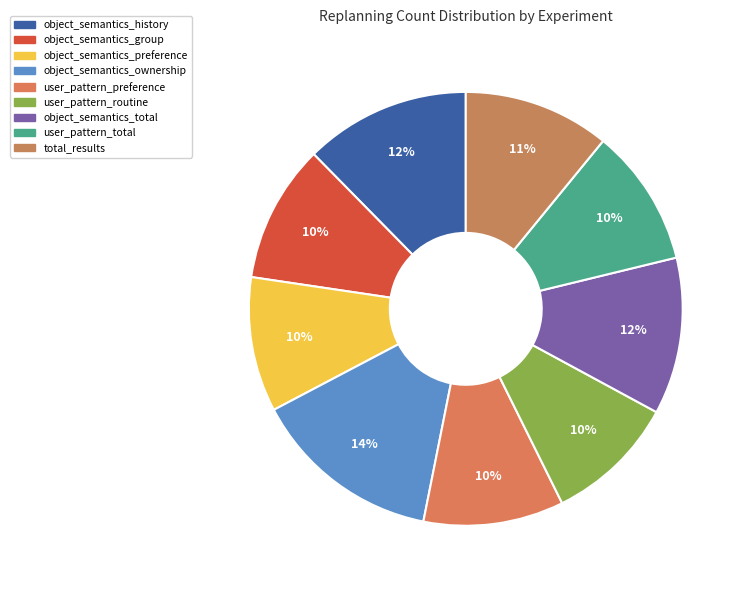

Count the number of slices in the pie.

9